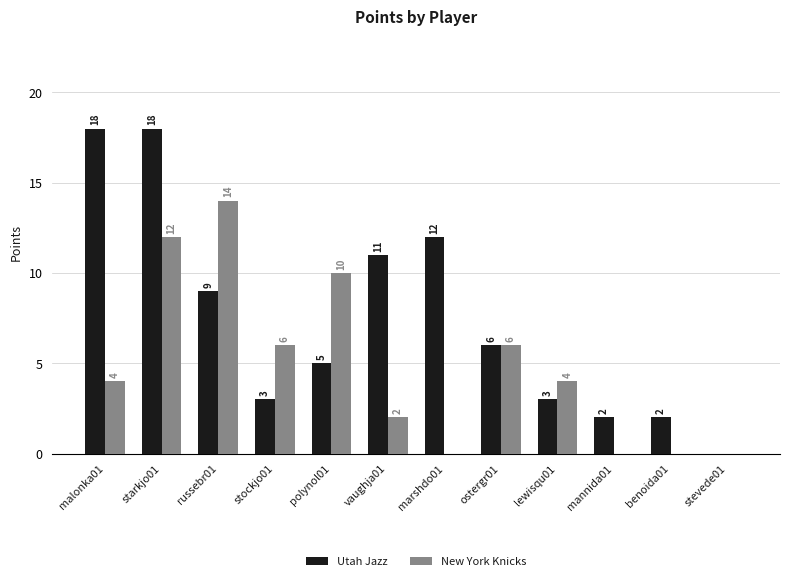

What is the approximate value of Utah Jazz at marshdo01, to the nearest 10?

10